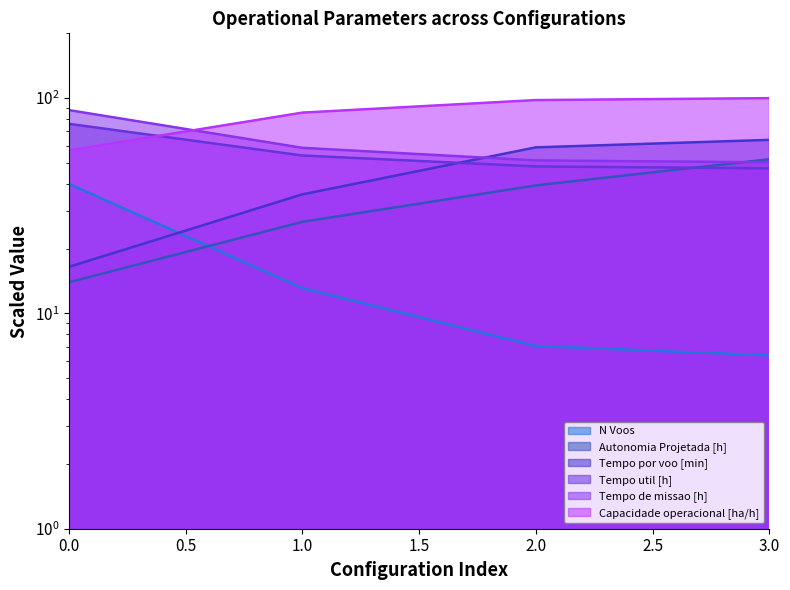

What is the approximate value of N Voos at 0?

40.0